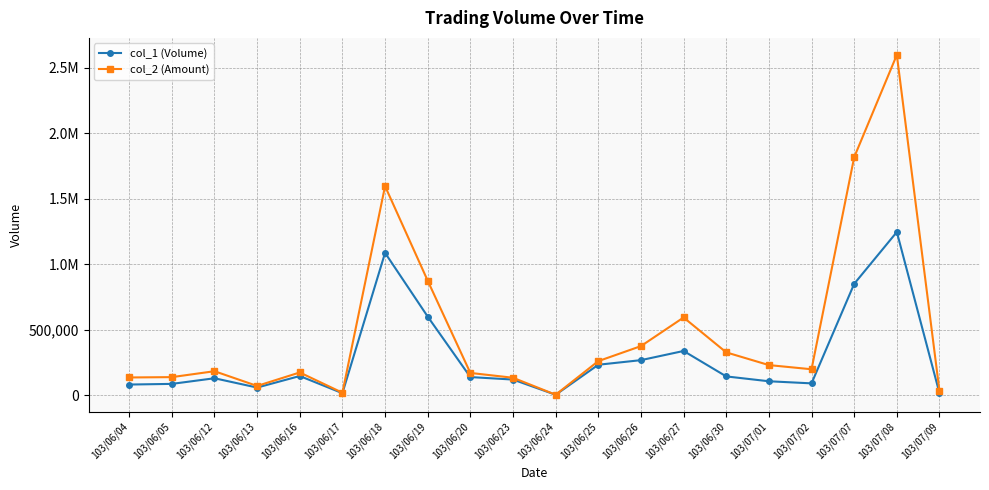

What is the difference between the col_2 (Amount) values at 103/07/09 and 103/06/24?

27540